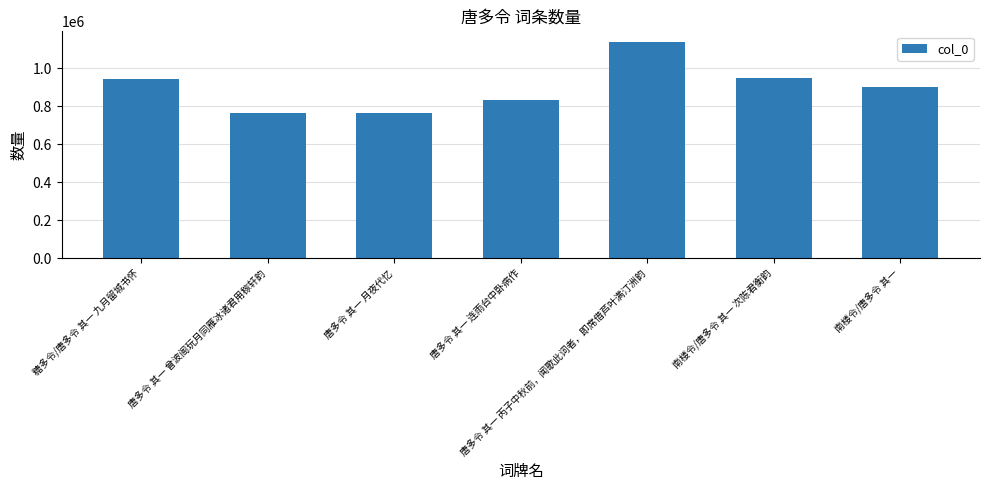

What is the change in value from 唐多令 其一 月夜代忆 to 唐多令 其一 丙子中秋前，闻歌此词者，即席借芦叶满汀洲韵?

+374172